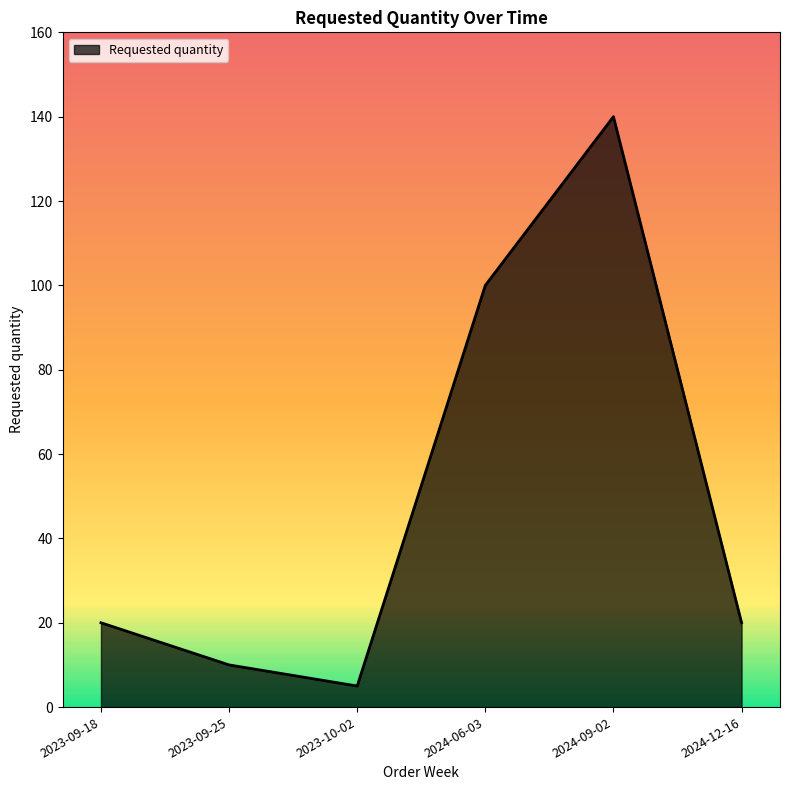

What is the minimum value shown in the chart?

5